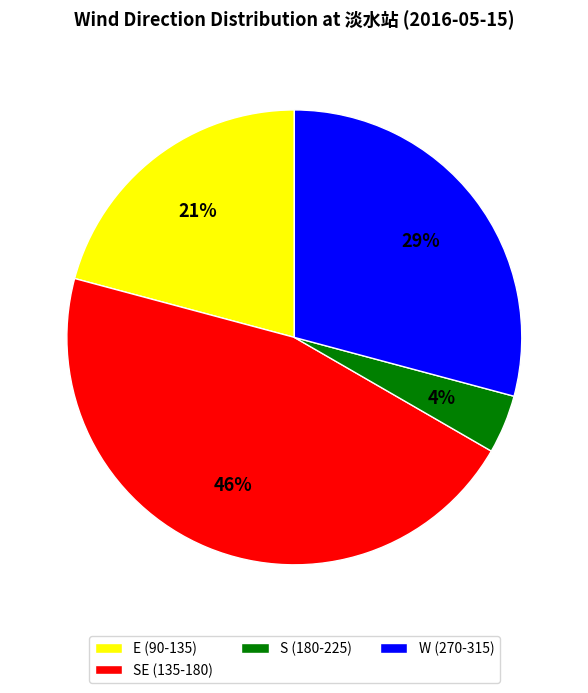

Is the sum of S (180-225) and W (270-315) greater than half?

No